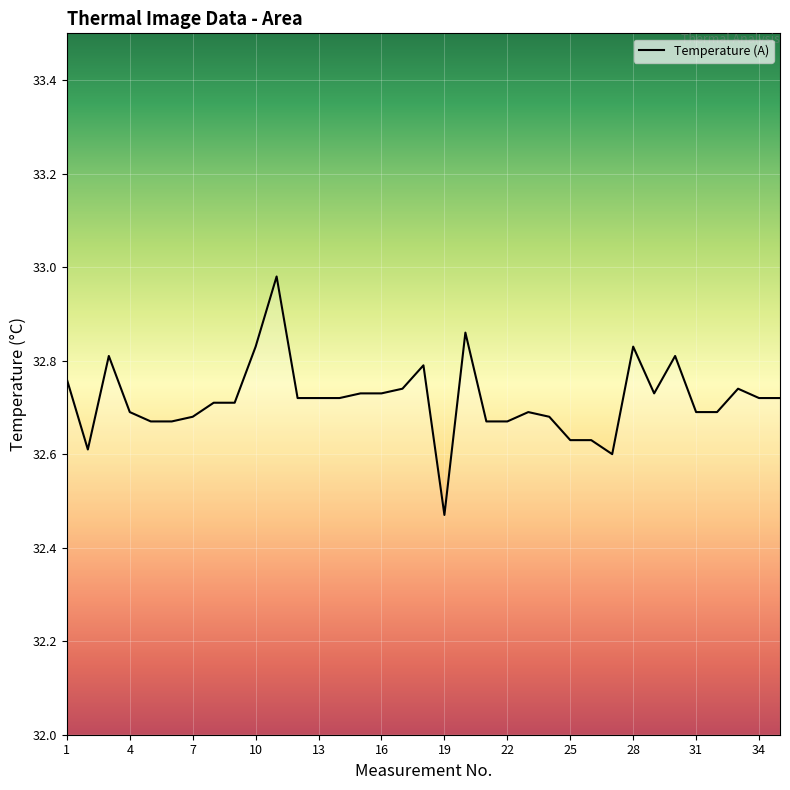

What is the average value?

32.7